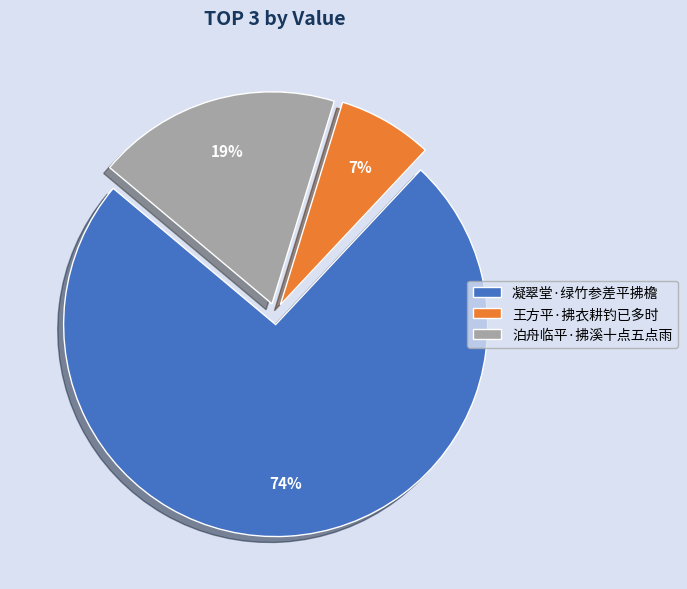

Combined, do 凝翠堂·绿竹参差平拂檐 and 王方平·拂衣耕钓已多时 account for over 50%?

Yes